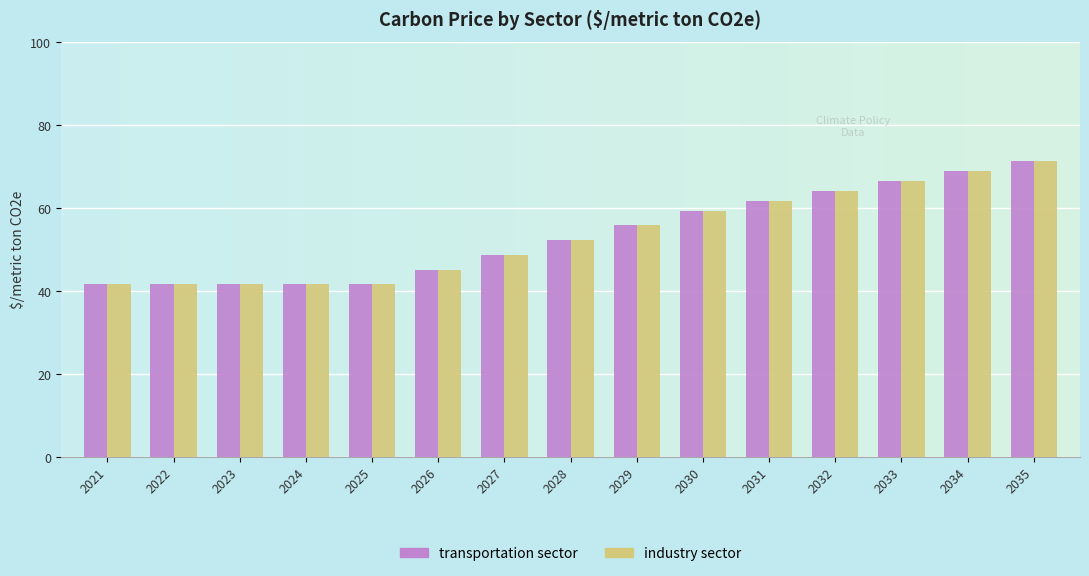

What is the value of the transportation sector bar at the 9th from the left?

55.8